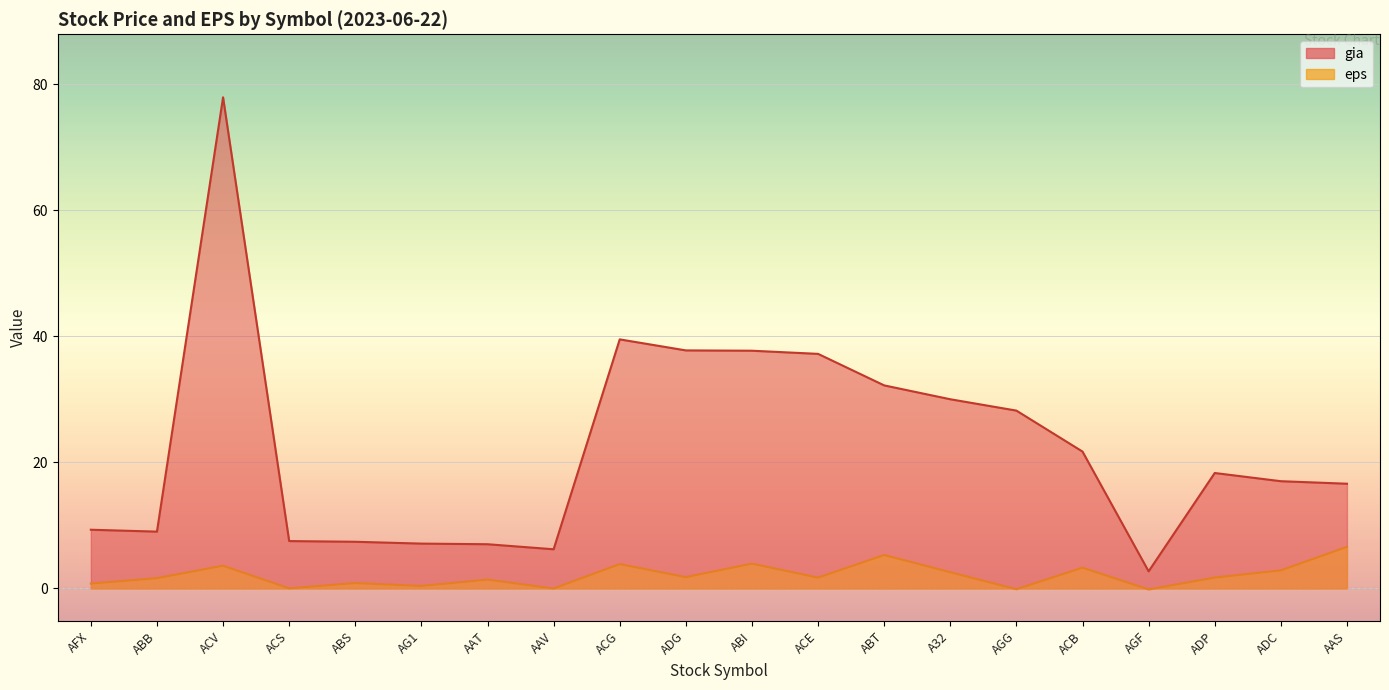

Which series changed the most between AG1 and ACB?

gia